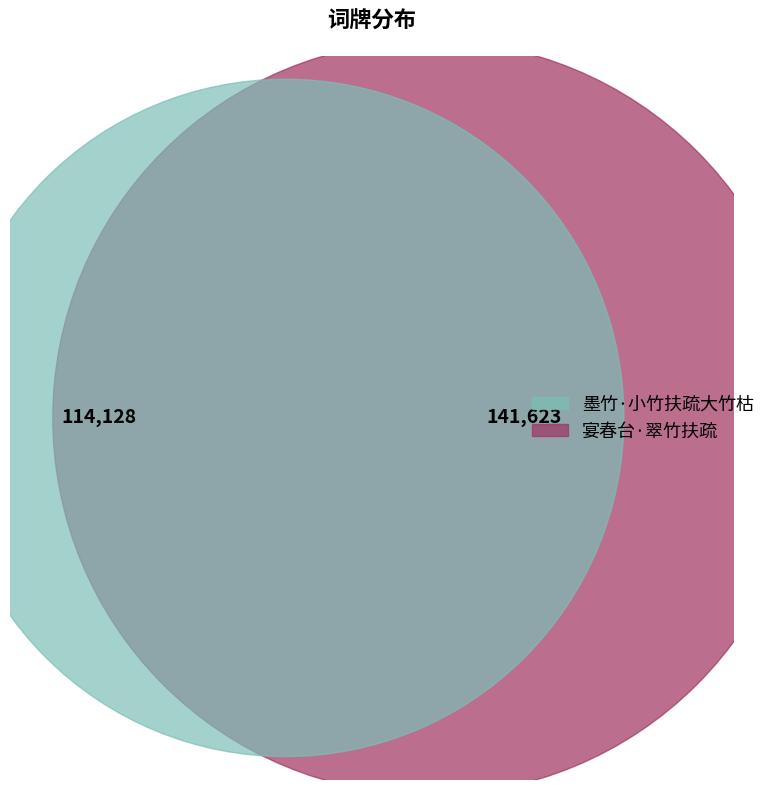

Count the number of slices in the pie.

2